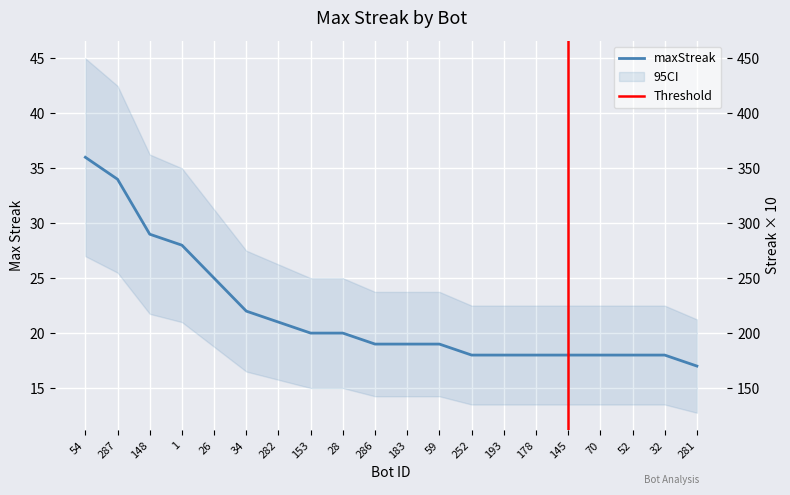

Rank the categories by value from highest to lowest.

54, 287, 148, 1, 26, 34, 282, 153, 28, 286, 183, 59, 252, 193, 178, 145, 70, 52, 32, 281